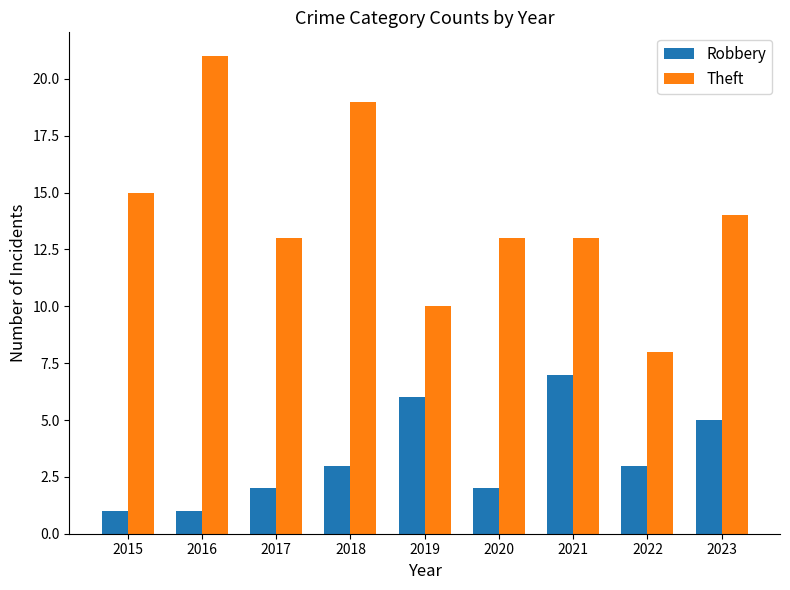

Which category has the highest value across all series?

2016